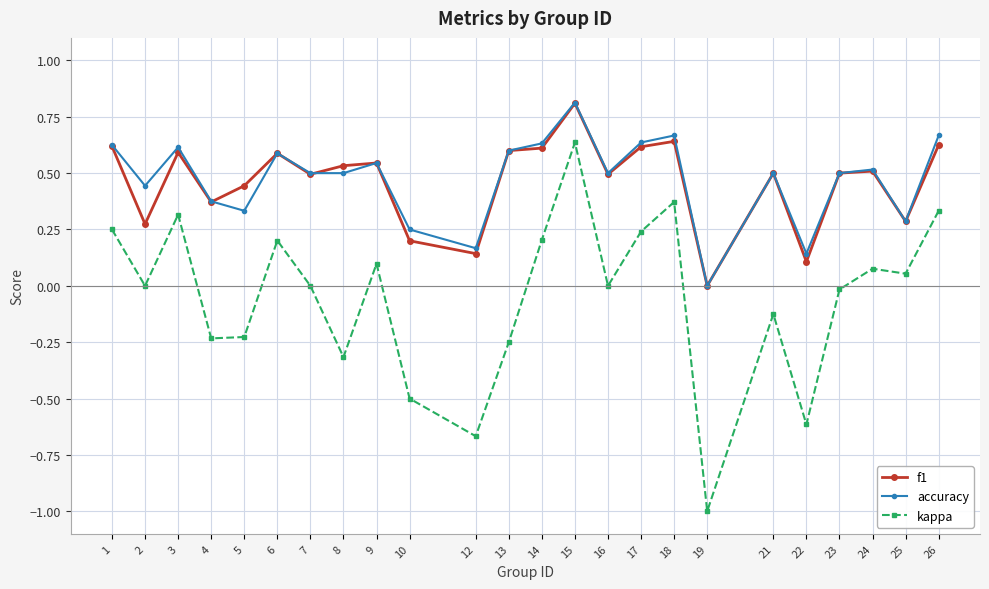

How many values in the accuracy series exceed 0?

23